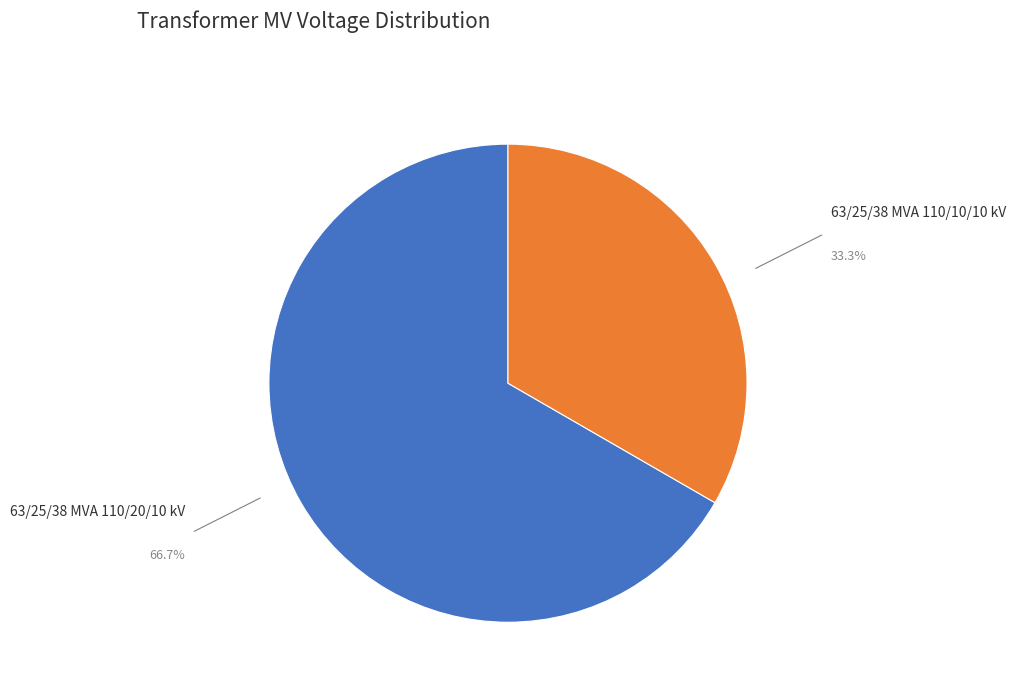

Do 63/25/38 MVA 110/10/10 kV and 63/25/38 MVA 110/20/10 kV together represent more than half of the pie?

Yes